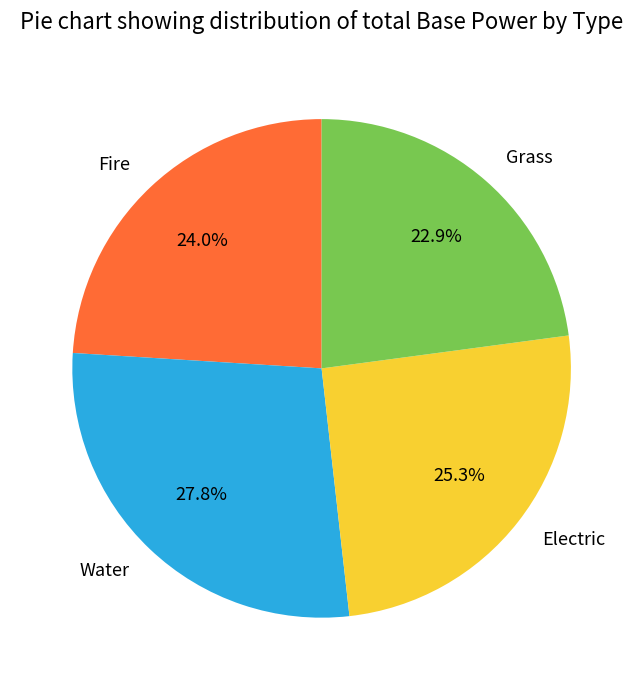

How many slices are in this pie chart?

4